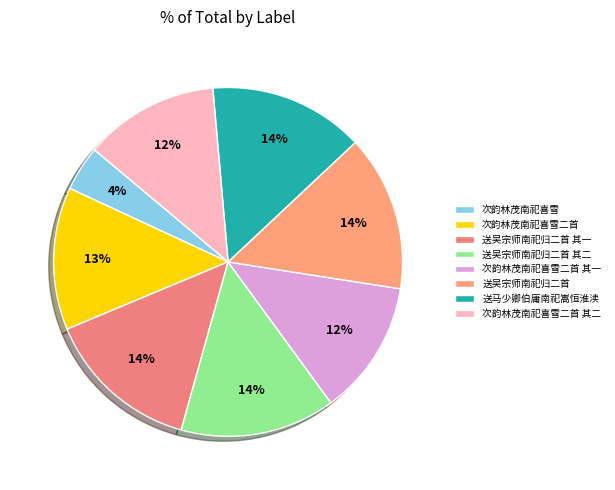

Is there a majority slice in this chart?

No